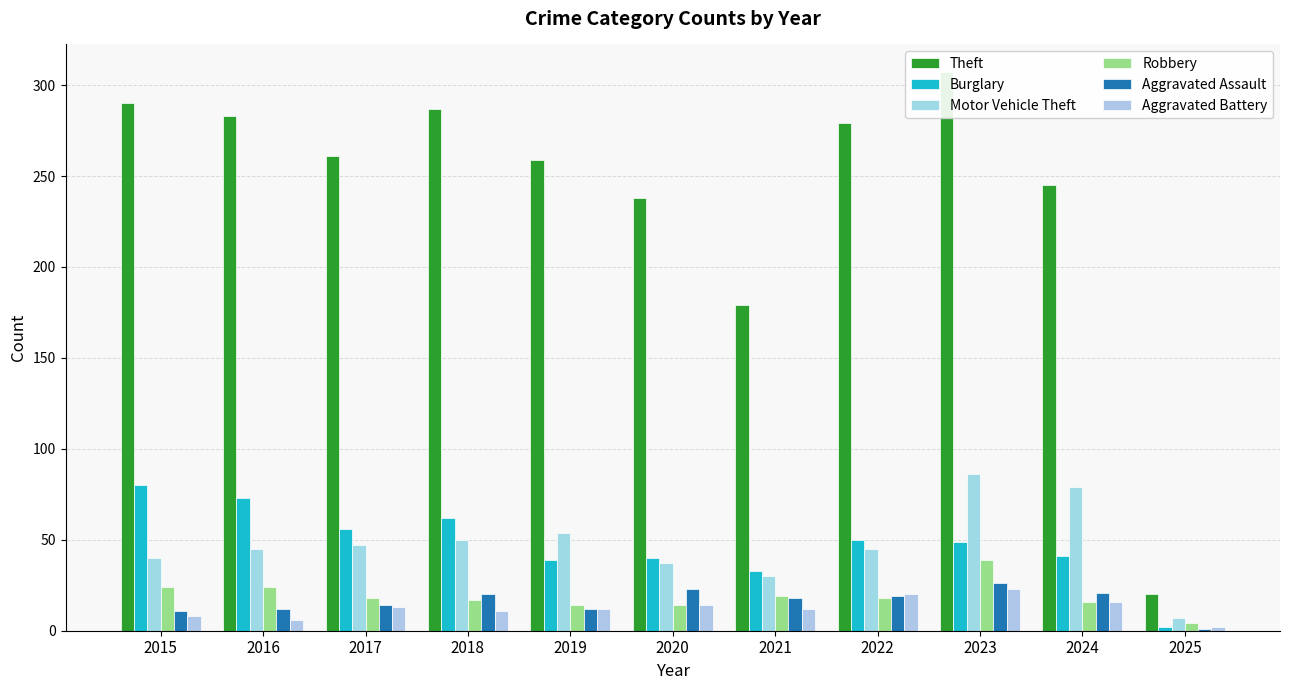

Between 2017 and 2021, which is larger?

2017